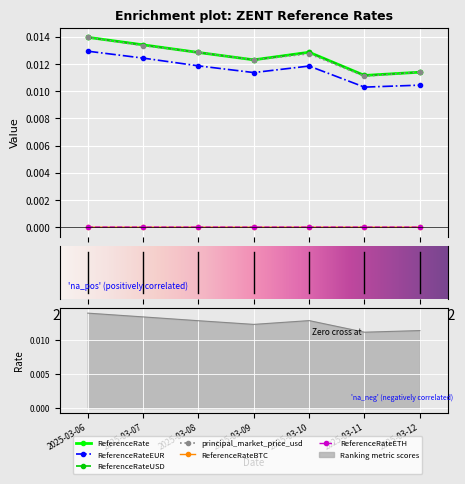

Which series ends up on top after the final intersection of principal_market_price_usd and ReferenceRate?

principal_market_price_usd